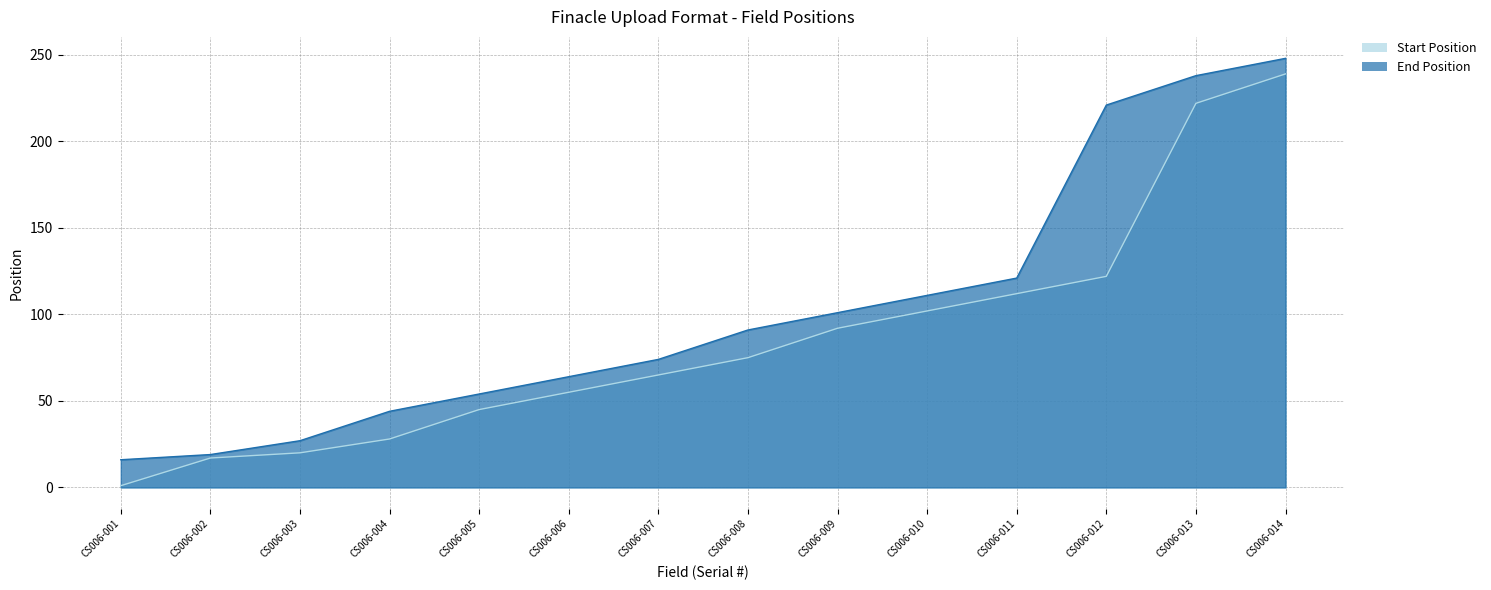

True or false: Start Position and End Position intersect in this chart.

False